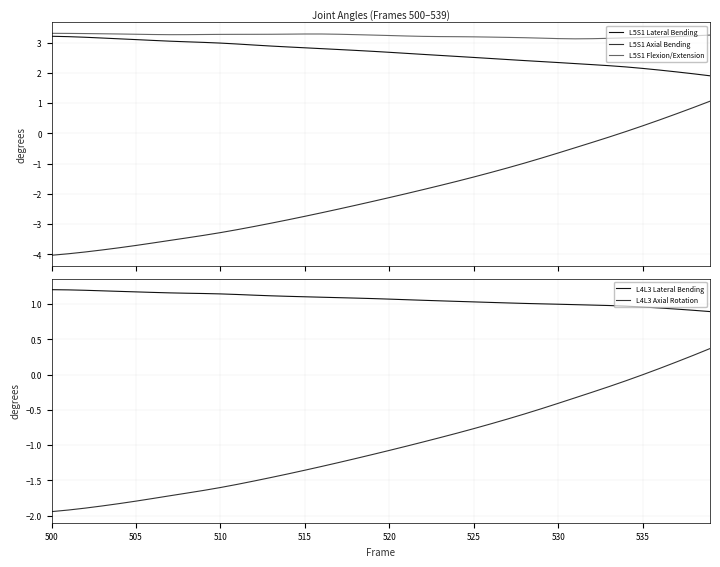

What is the lowest value of the L5S1 Flexion/Extension series?

3.1